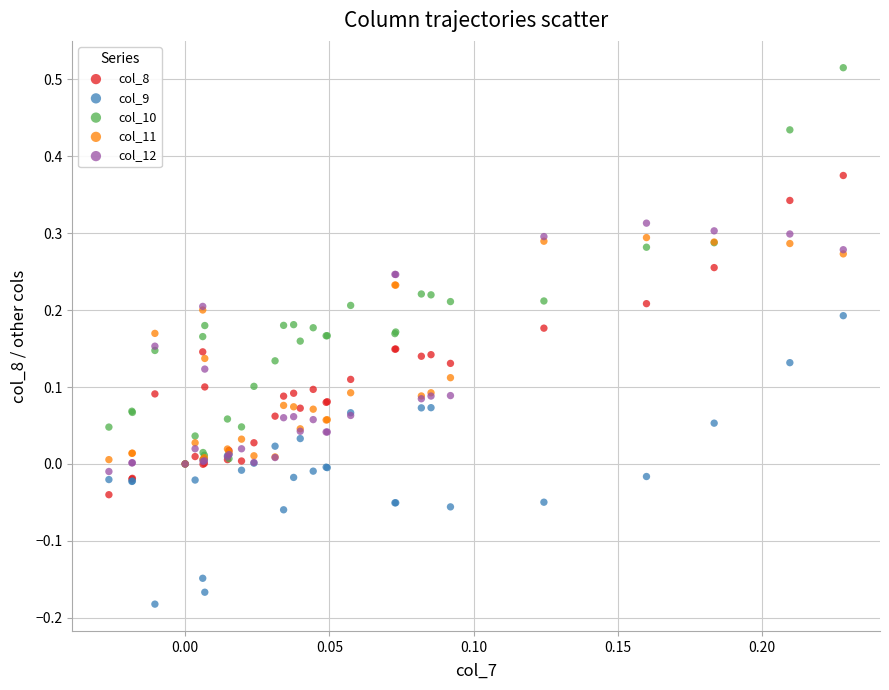

Which series reaches the maximum Y coordinate?

col_10